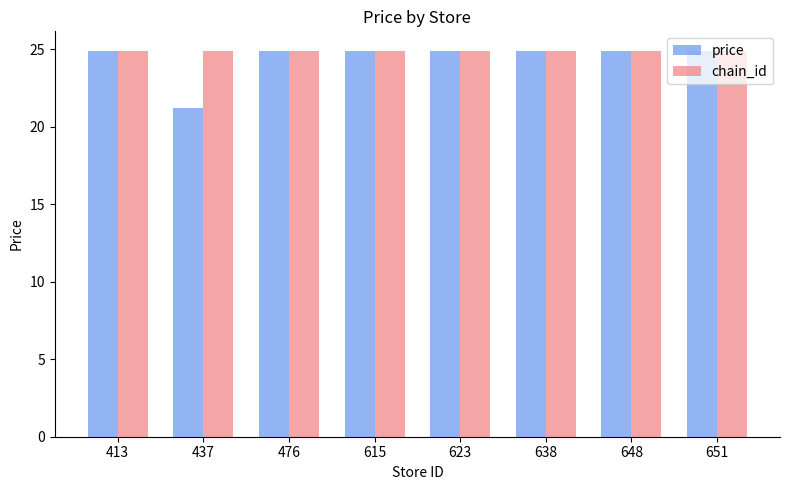

What is the minimum value shown in the chart?

21.2